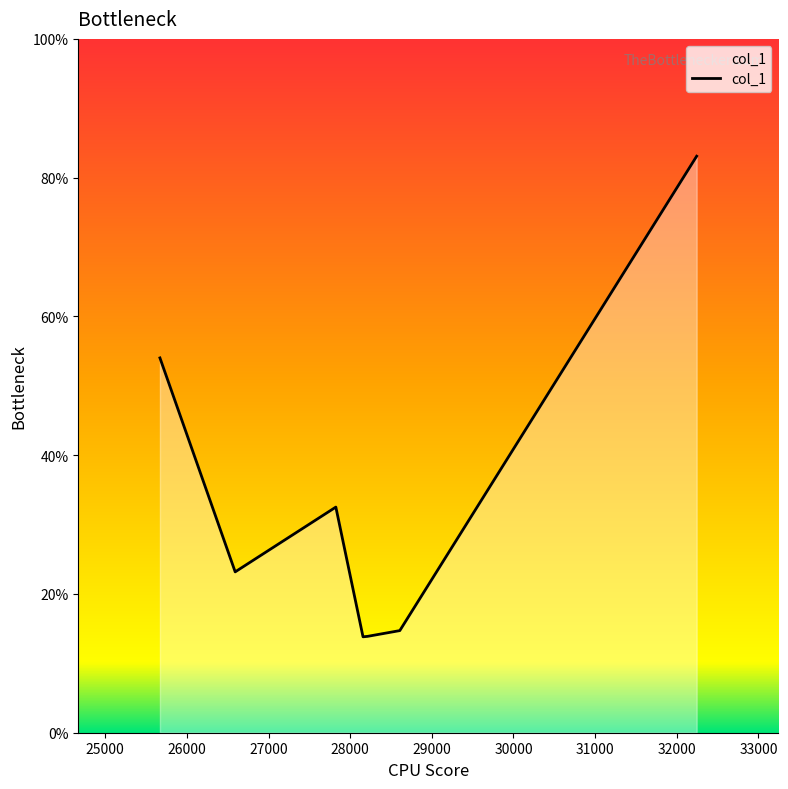

What is the greatest value displayed?

83.1